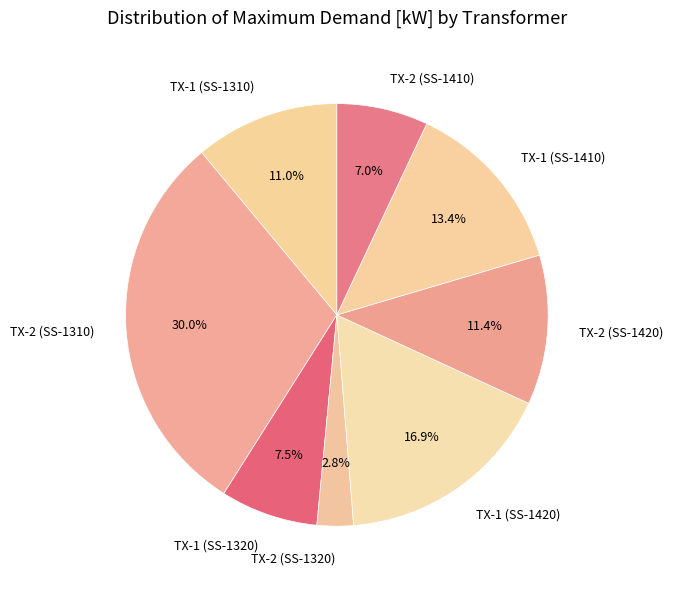

The TX-1 (SS-1420) slice represents 11% of the pie. True or false?

False